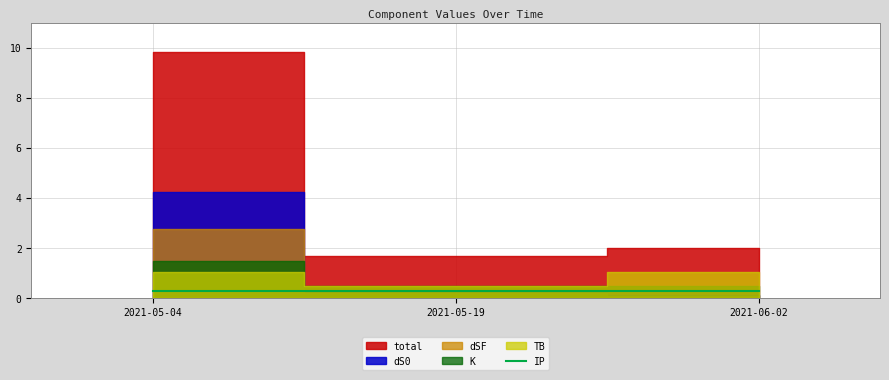

The TB series shows 1.8 at 2021-06-02. True or false?

False